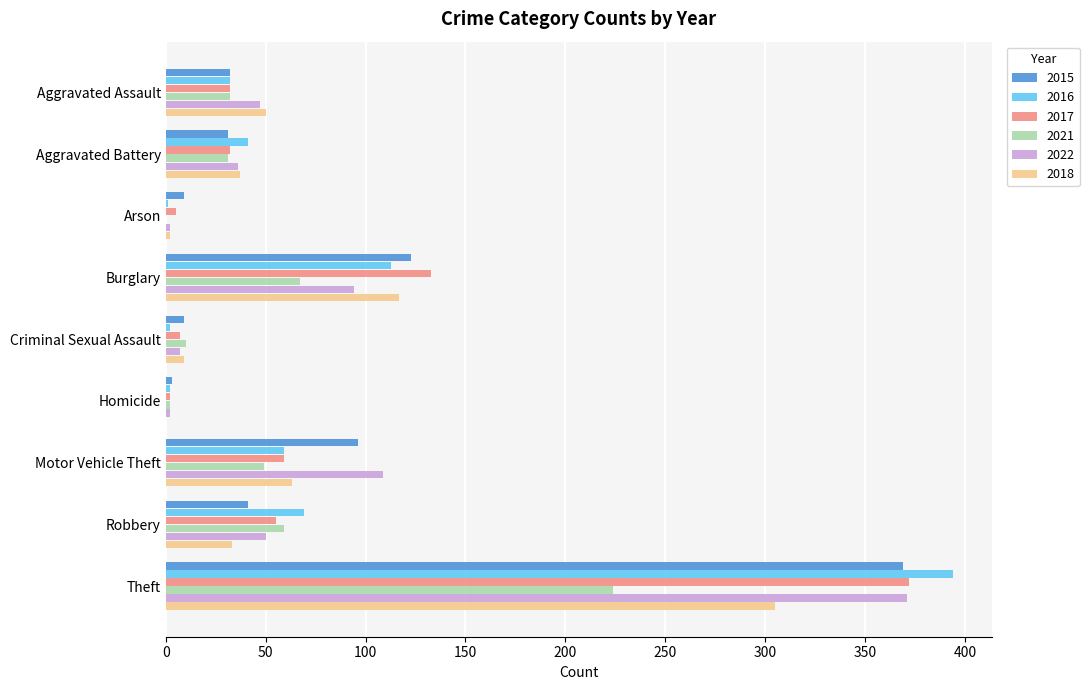

Is the value of 2021 at Aggravated Assault greater than the value of 2022 at Burglary?

No